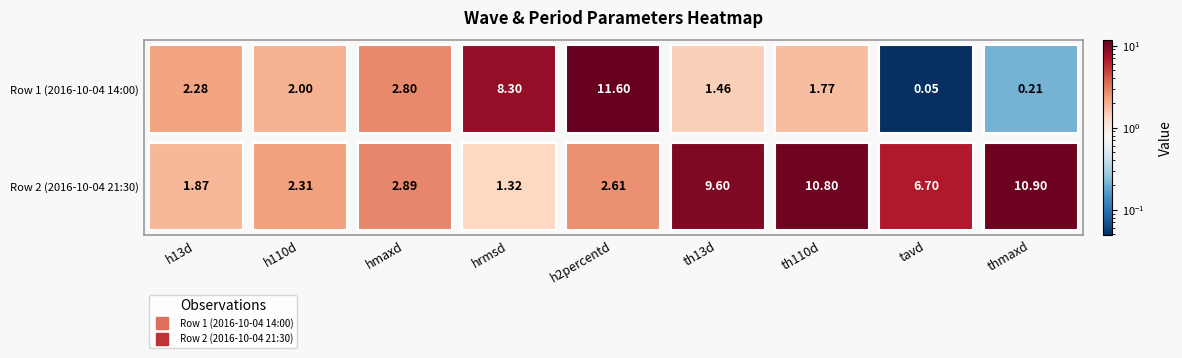

Reading left to right, list all the values displayed in this chart.

row1: 2.3	2.0	2.8	8.3	11.6	1.5	1.8	0.0	0.2
row2: 1.9	2.3	2.9	1.3	2.6	9.6	10.8	6.7	10.9